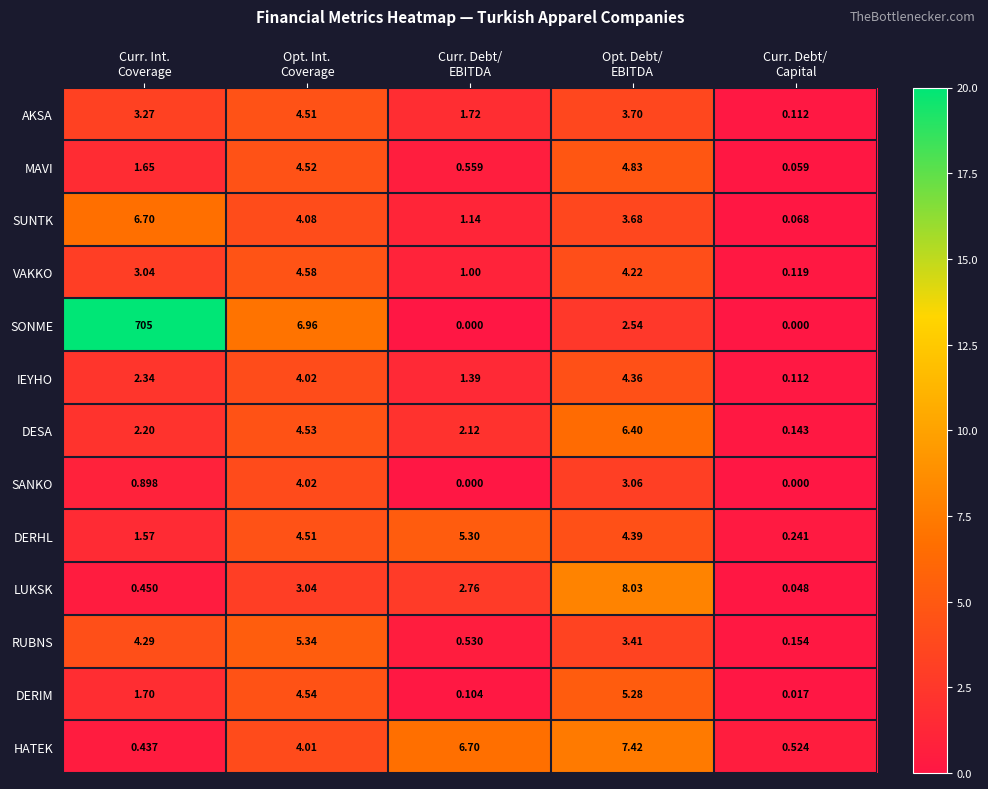

Which series has the largest total across all categories?

SONME